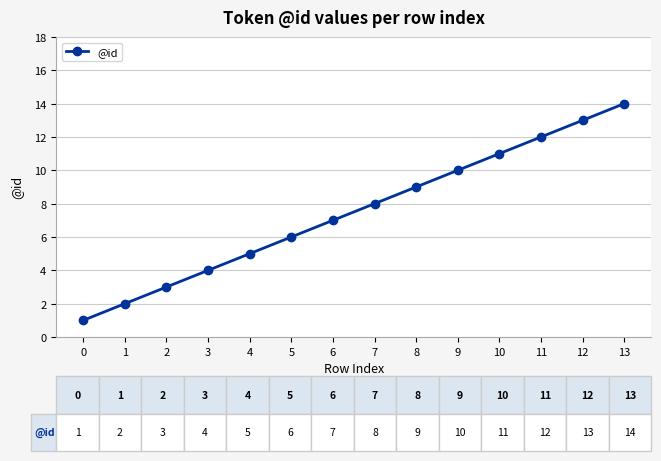

Reading left to right, transcribe all the data shown in this chart.

0=1	1=2	2=3	3=4	4=5	5=6	6=7	7=8	8=9	9=10	10=11	11=12	12=13	13=14